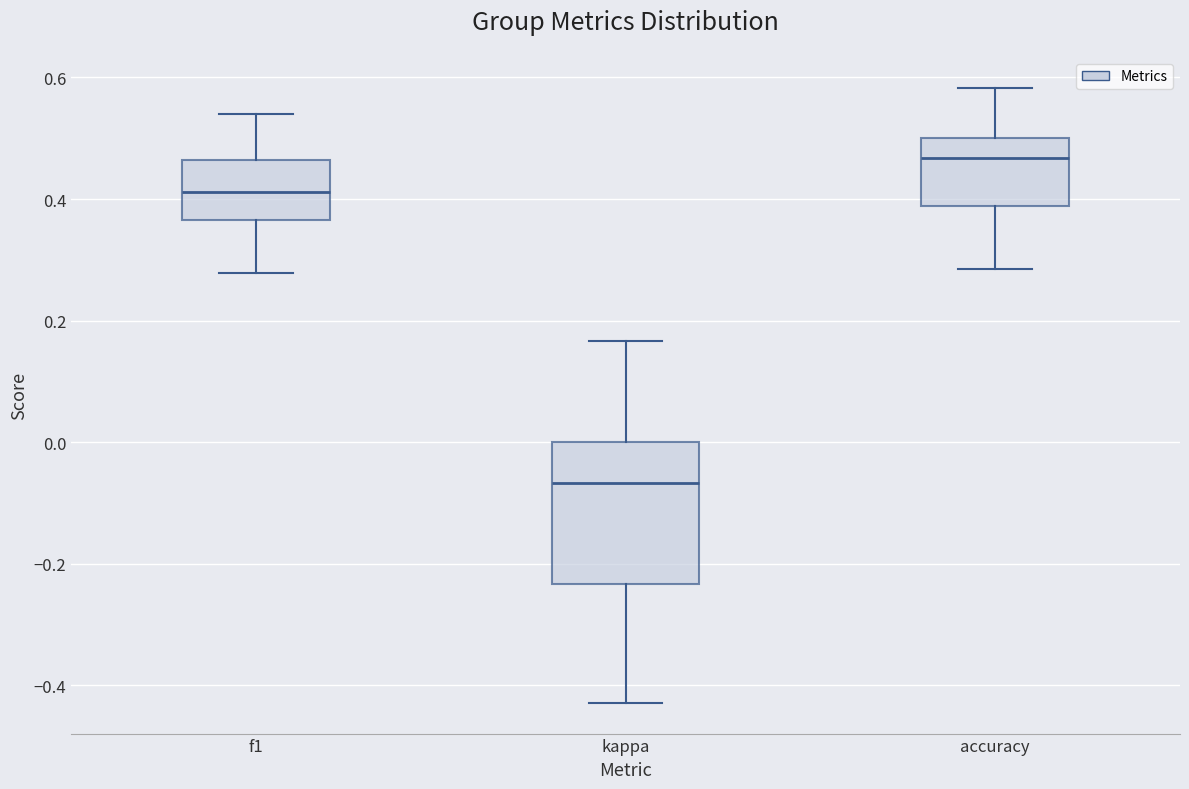

Reading left to right, transcribe this box plot: for each box, give where its median line is, the range the box spans, and where its two whiskers end, as read against the y-axis. The values are not printed on the chart, so give them approximately, as read against the axis.

f1: median 0.42, box 0.36 to 0.46, whiskers 0.28 to 0.54
kappa: median -0.06, box -0.24 to 0.00, whiskers -0.42 to 0.16
accuracy: median 0.46, box 0.38 to 0.50, whiskers 0.28 to 0.58